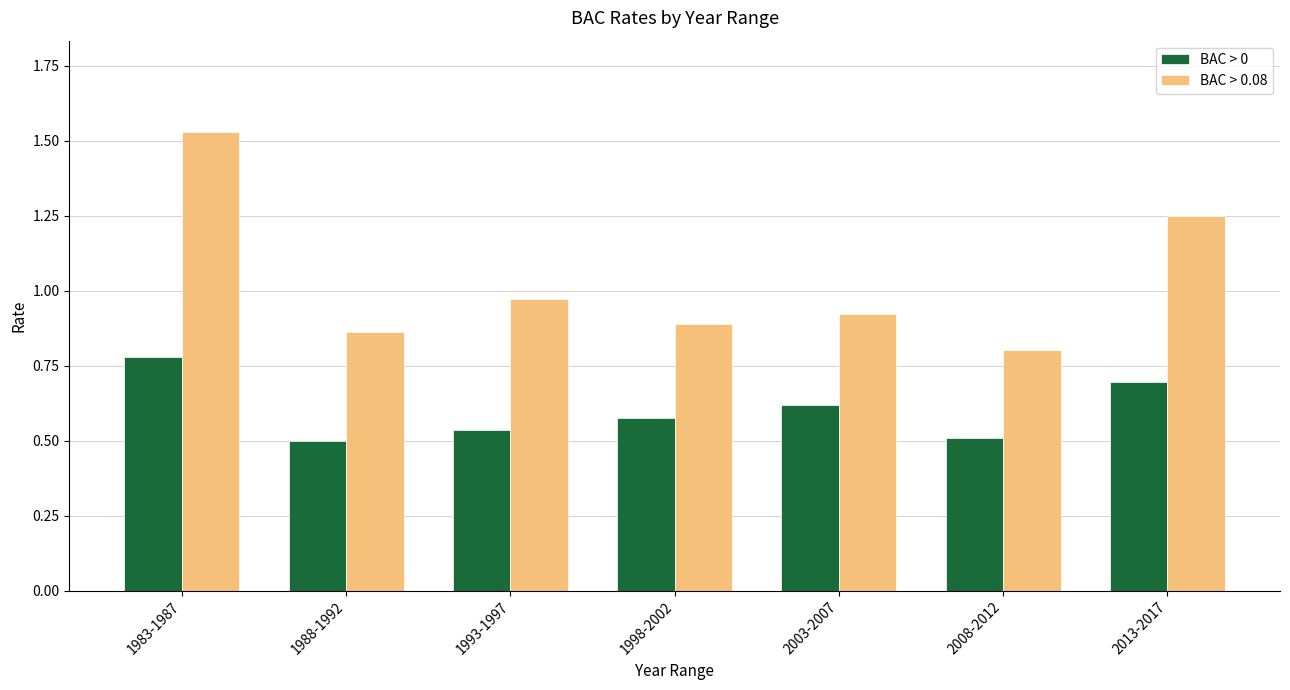

At which category is the sum across all series the highest?

1983-1987